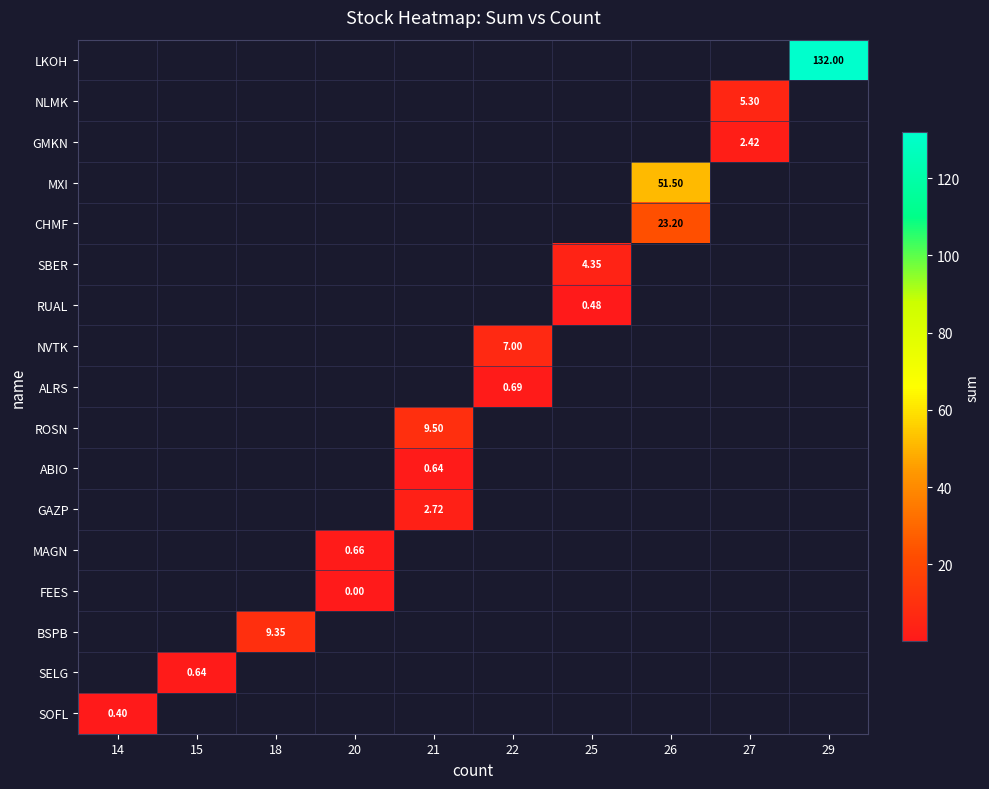

Which has a higher value, 21 or 29?

29